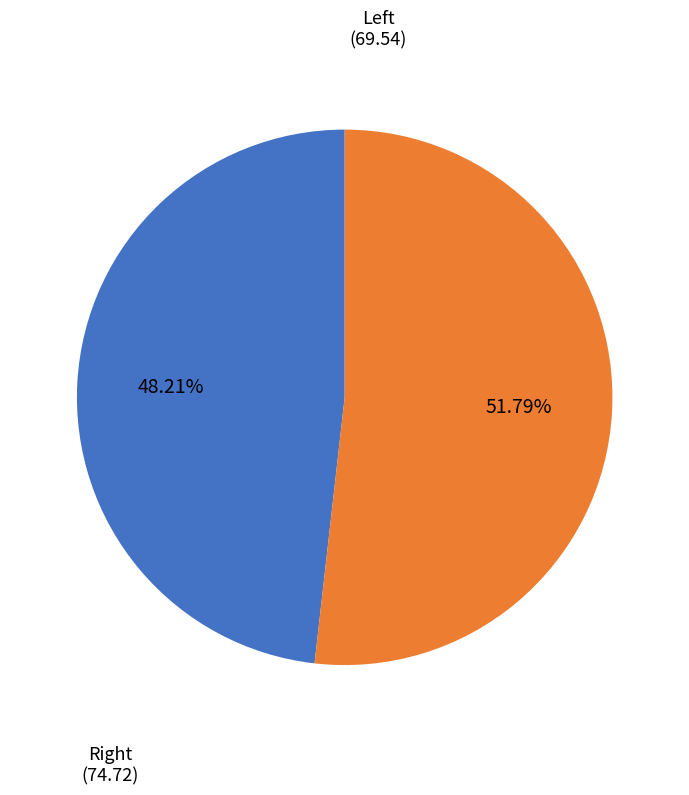

Does any single category account for the majority?

Yes